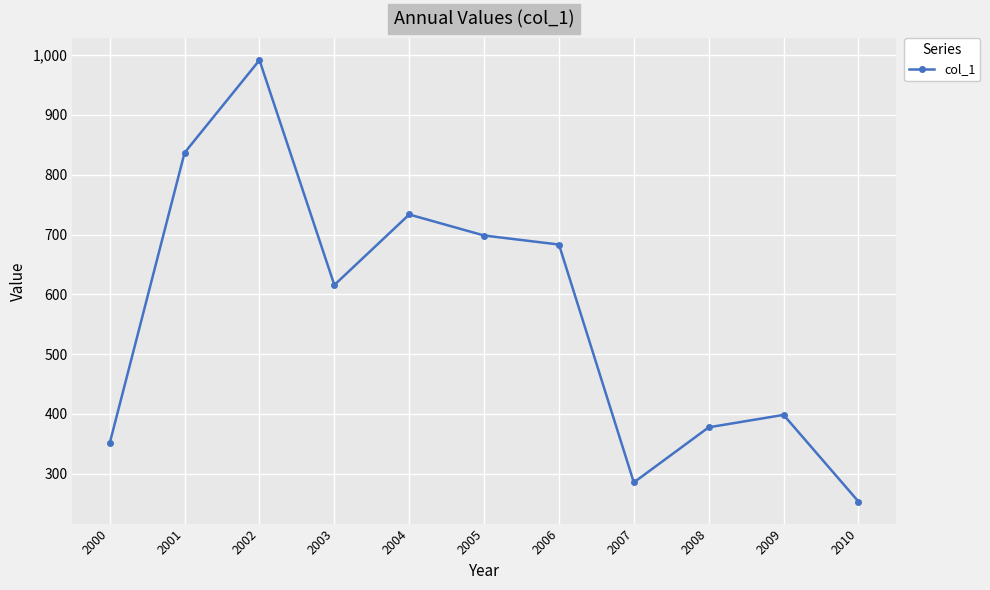

How many data points are less than 615?

5